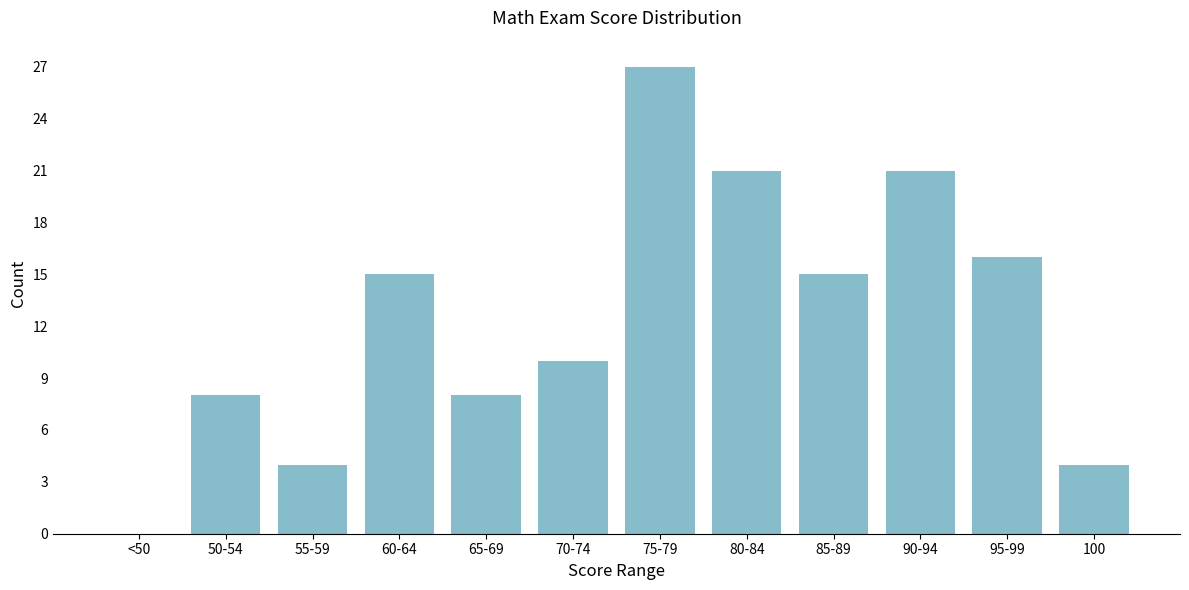

Reading left to right, what are all the values shown in this chart?

<50=0	50-54=8	55-59=4	60-64=15	65-69=8	70-74=10	75-79=27	80-84=21	85-89=15	90-94=21	95-99=16	100=4